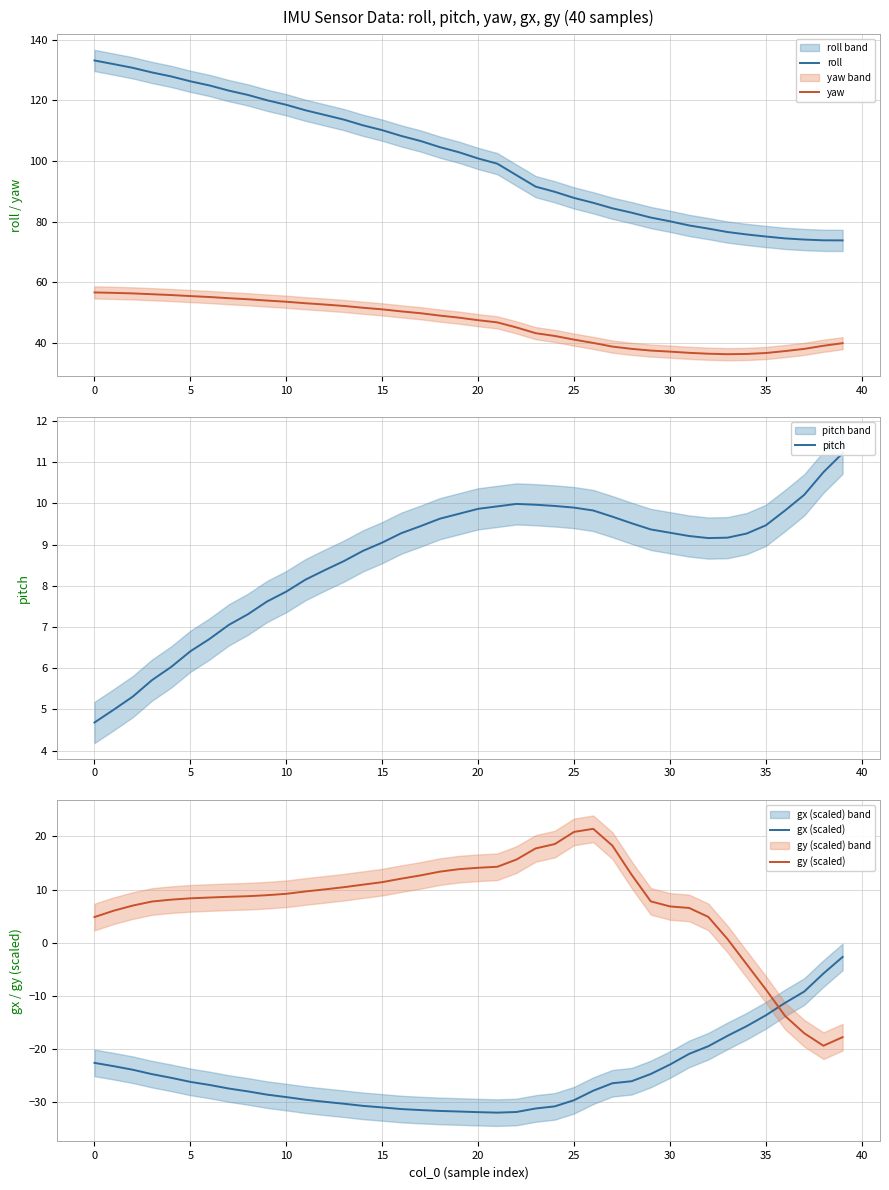

What is the difference between the second highest and second lowest values in the yaw series?

20.1